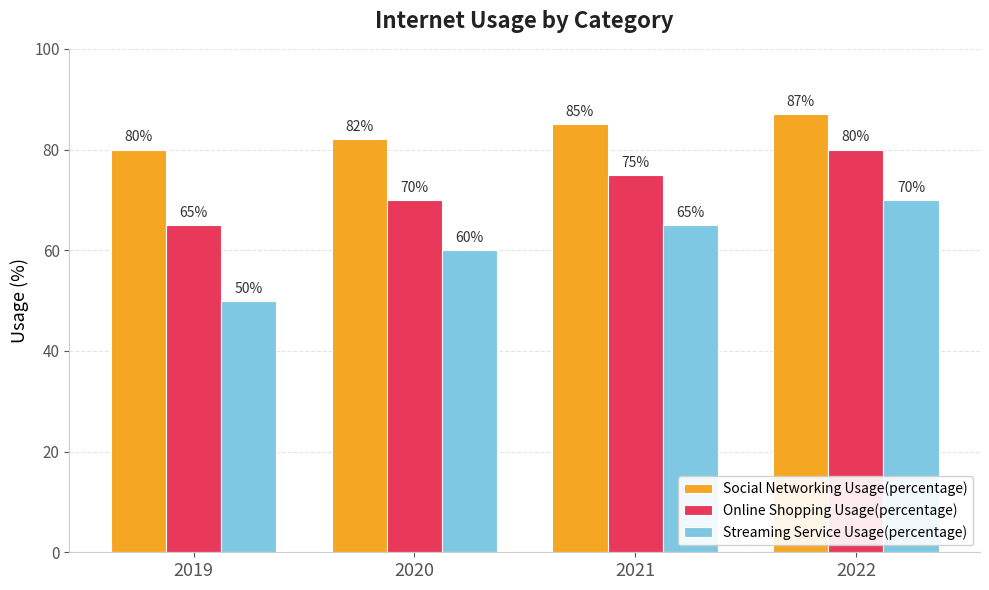

Which series has the largest range (max minus min)?

Streaming Service Usage(percentage)